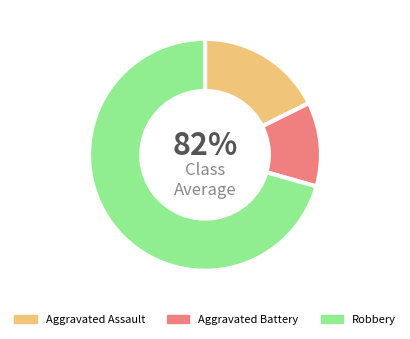

To the nearest percent, what is the difference between the Aggravated Battery and Robbery slice percentages?

59%